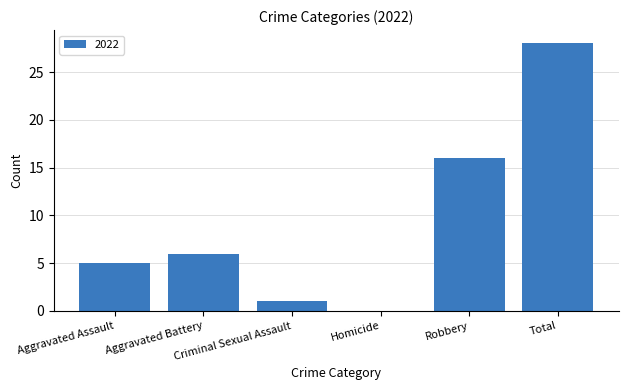

What is the greatest value displayed?

28